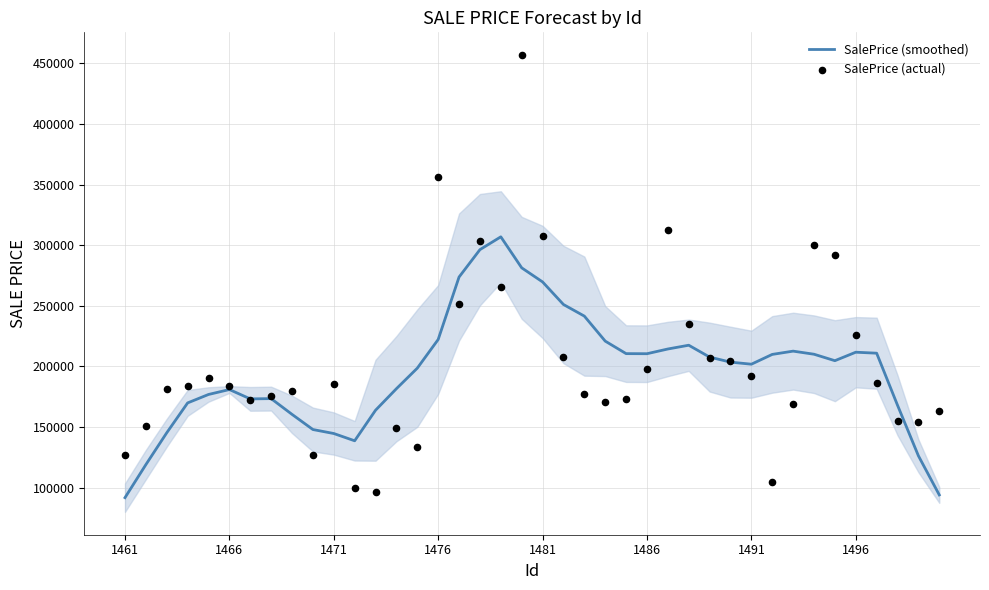

What are all the series names shown in the legend?

SalePrice (smoothed), SalePrice (actual)